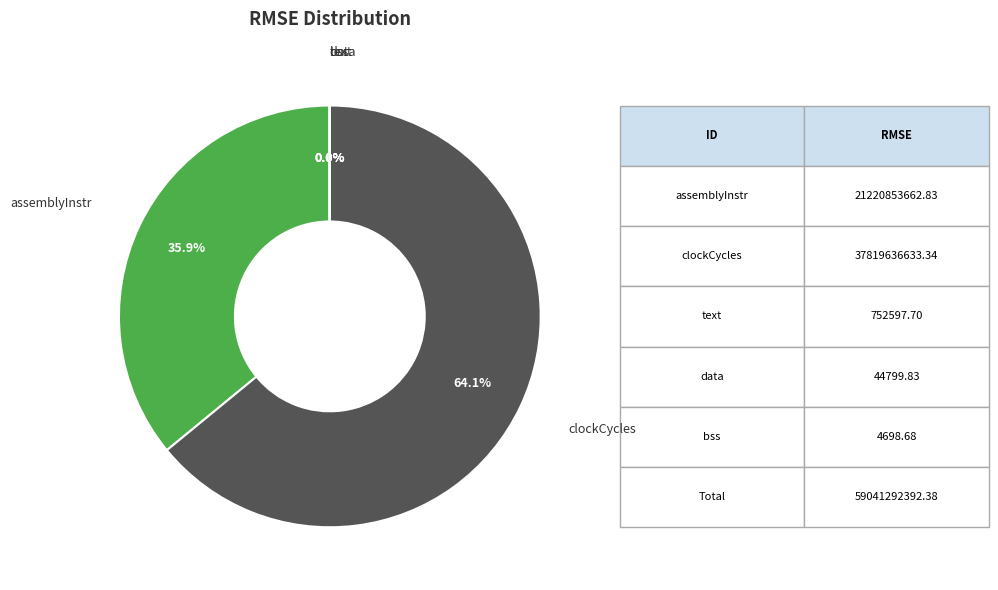

Which slice is the smallest?

bss